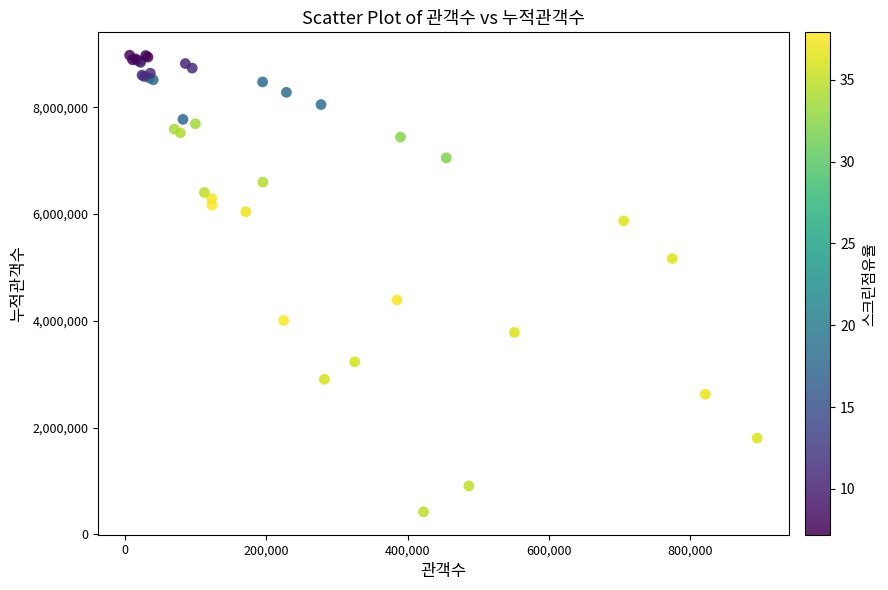

What Y value in the scatter plot is closest to 4699462?

4393293